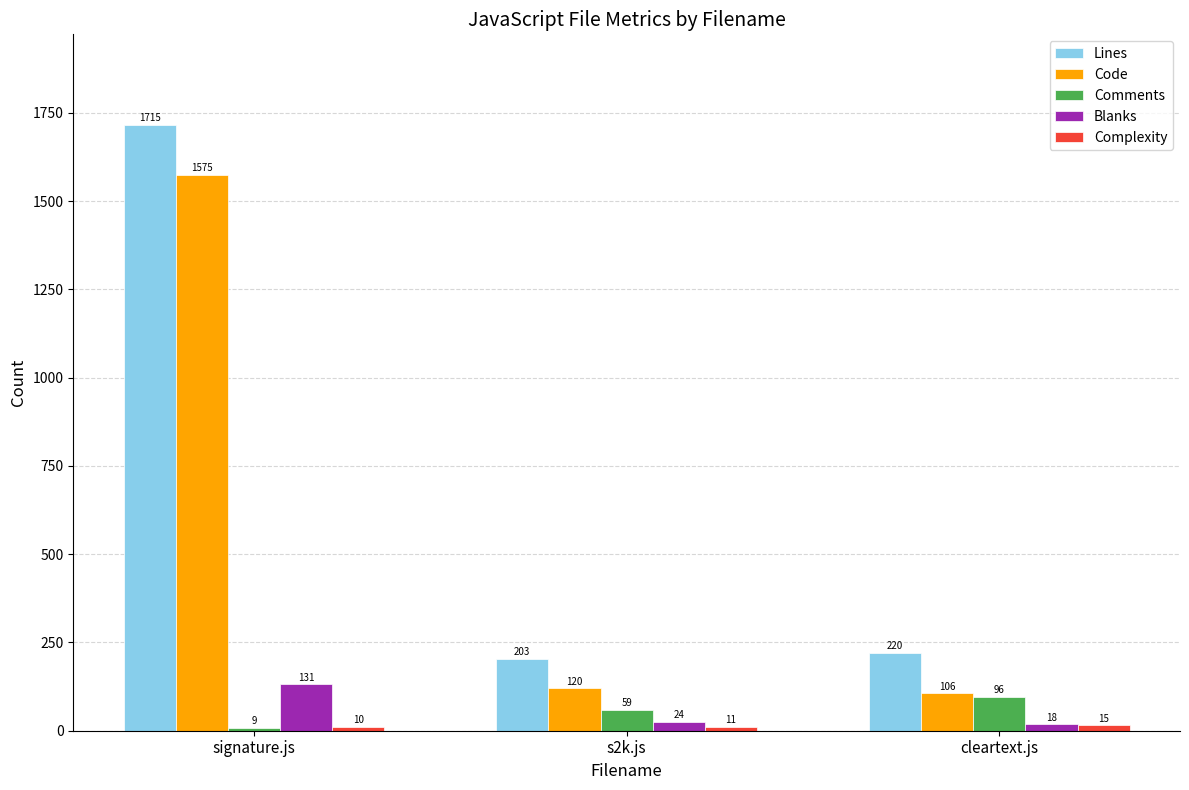

What is the label of the 1st bar from the left?

signature.js